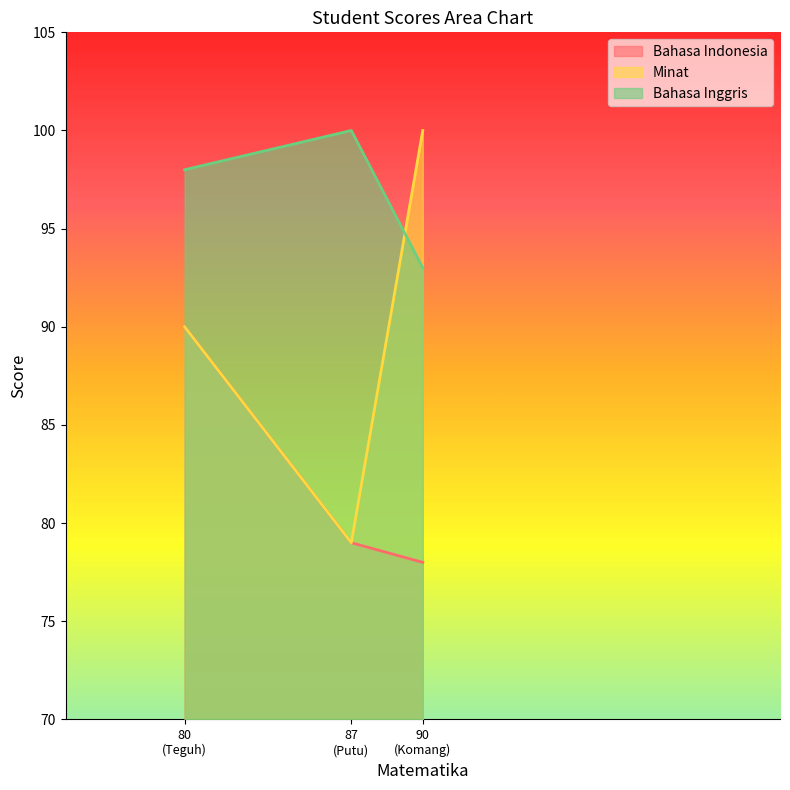

Which series has the largest total across all categories?

Bahasa Inggris